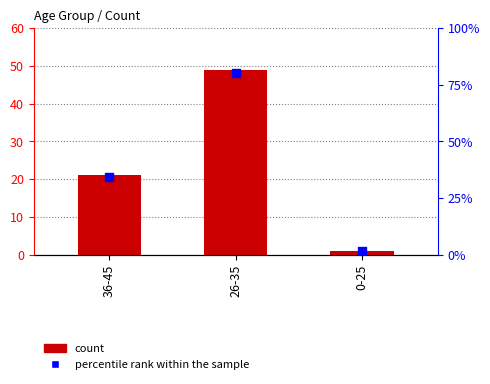

Which series has the largest total across all categories?

count